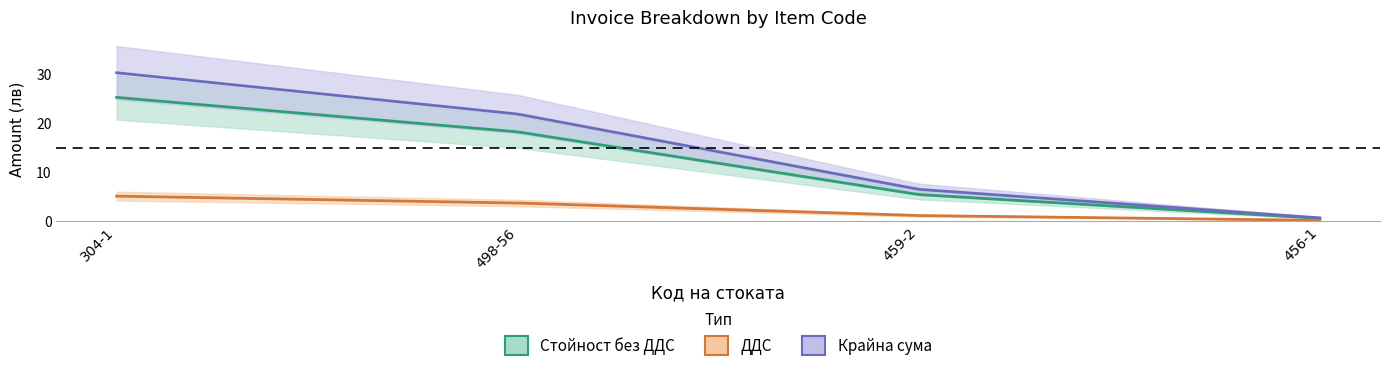

What is the difference between the ДДС values at 498-56 and 304-1?

1.4